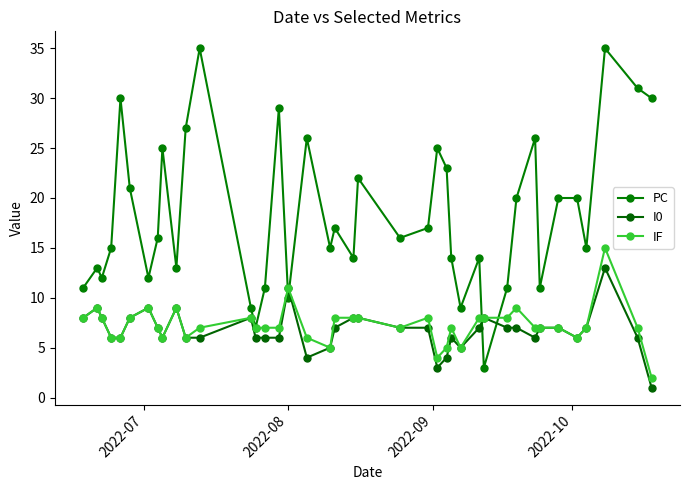

What is the highest value of the IF series?

15